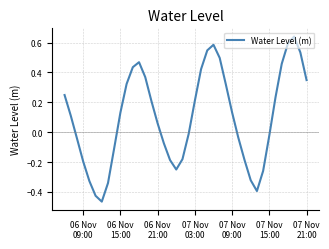

What is the difference between the maximum and minimum values?

1.1